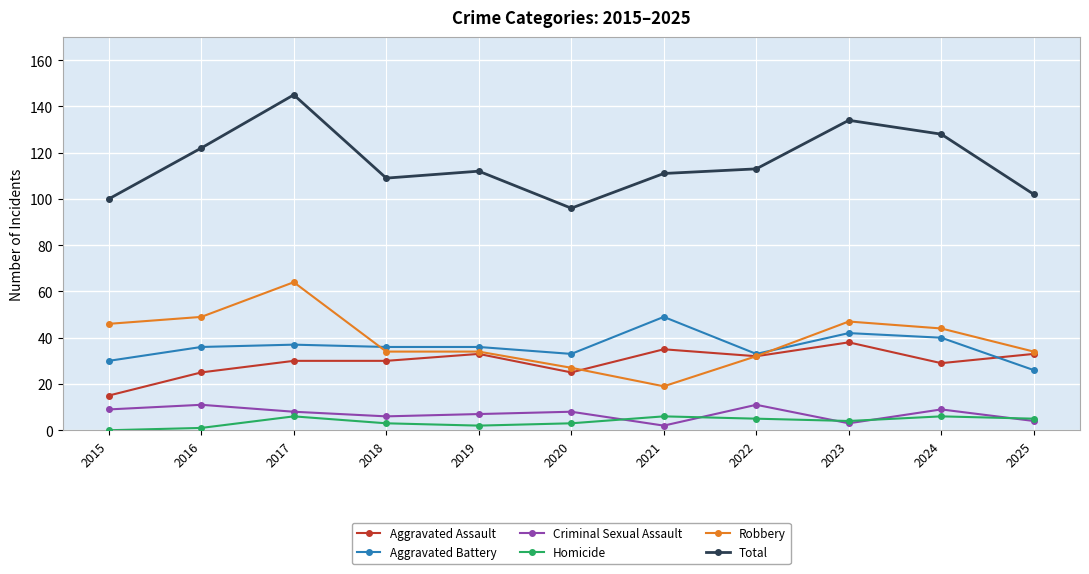

Which series has the largest total across all categories?

Total